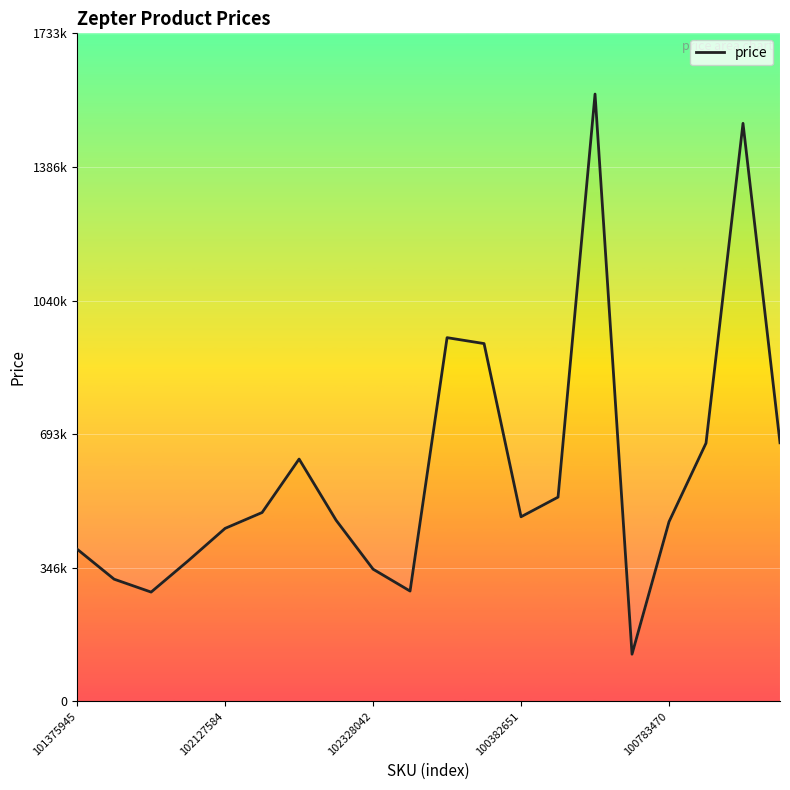

Reading left to right, what are all the values shown in this chart?

394824	316937	283472	364572	448821	489965	628689	469979	342912	286118	943776	928419	478892	529884	1575976	122258	465976	669979	1499981	670975